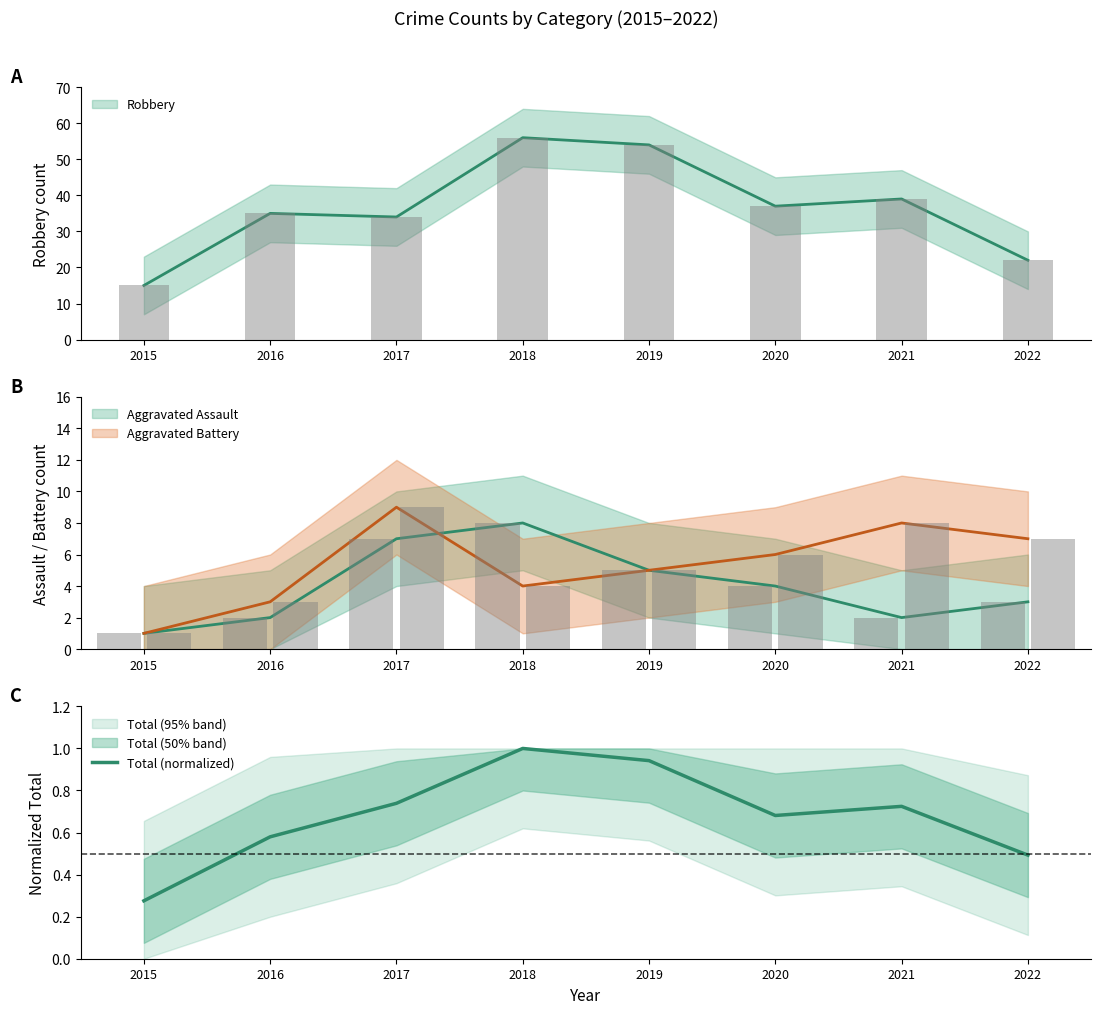

List the labels in order of value, largest first.

2018, 2019, 2017, 2021, 2020, 2016, 2022, 2015